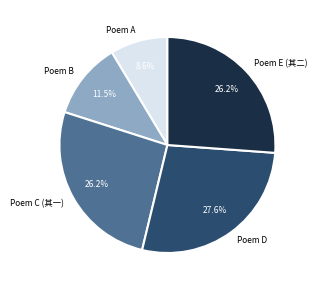

Is the sum of Poem A and Poem B greater than half?

No